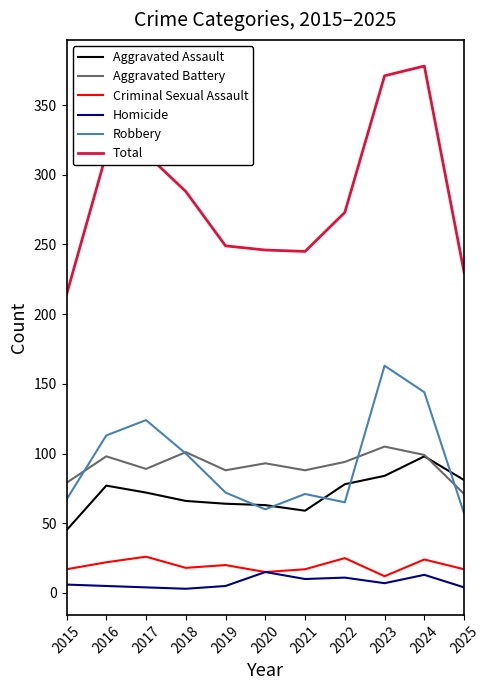

What is the spread (max minus min) of values at 2016?

310